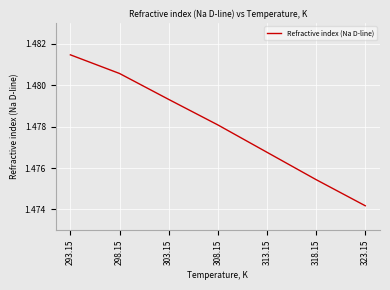

True or false: the data shows 0.3 at 293.15.

False